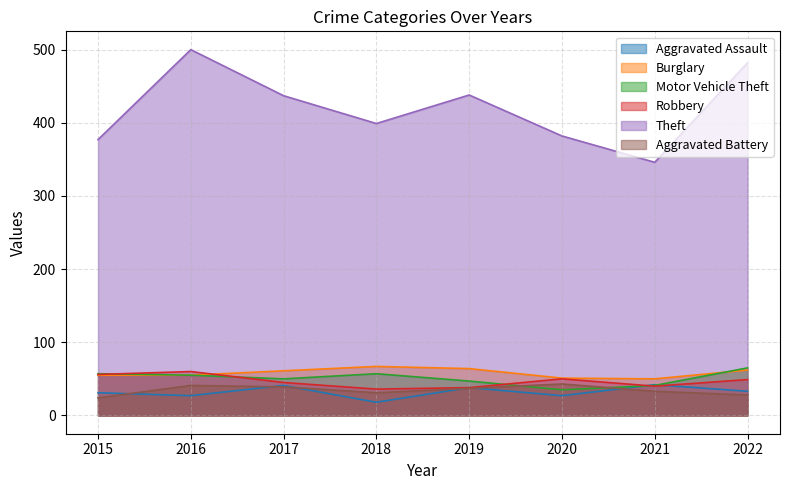

Is it true that Theft equals 500 at 2016?

True